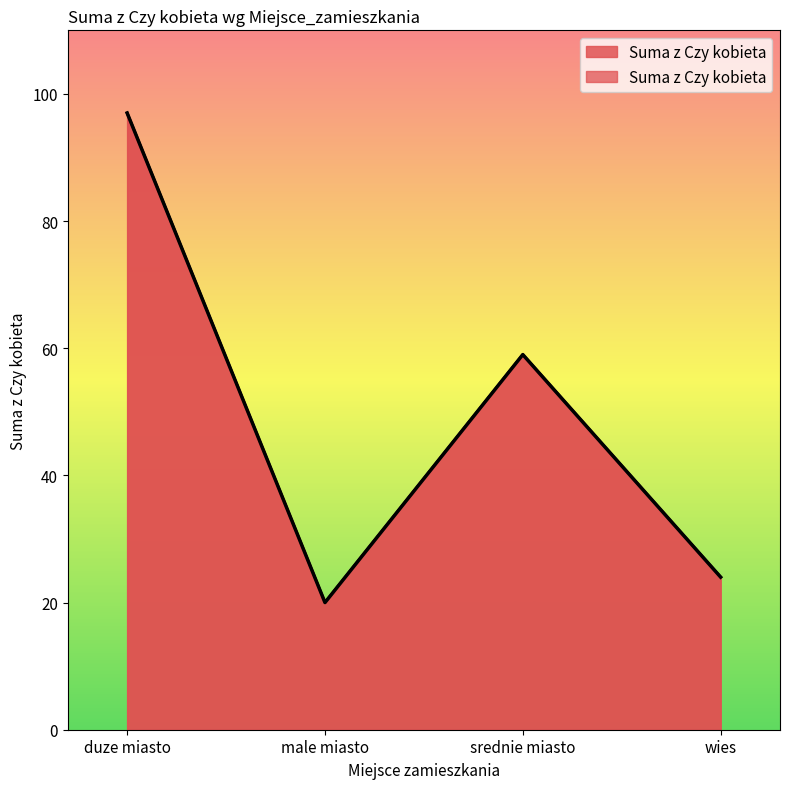

Reading right to left, transcribe all the data shown in this chart.

24	59	20	97